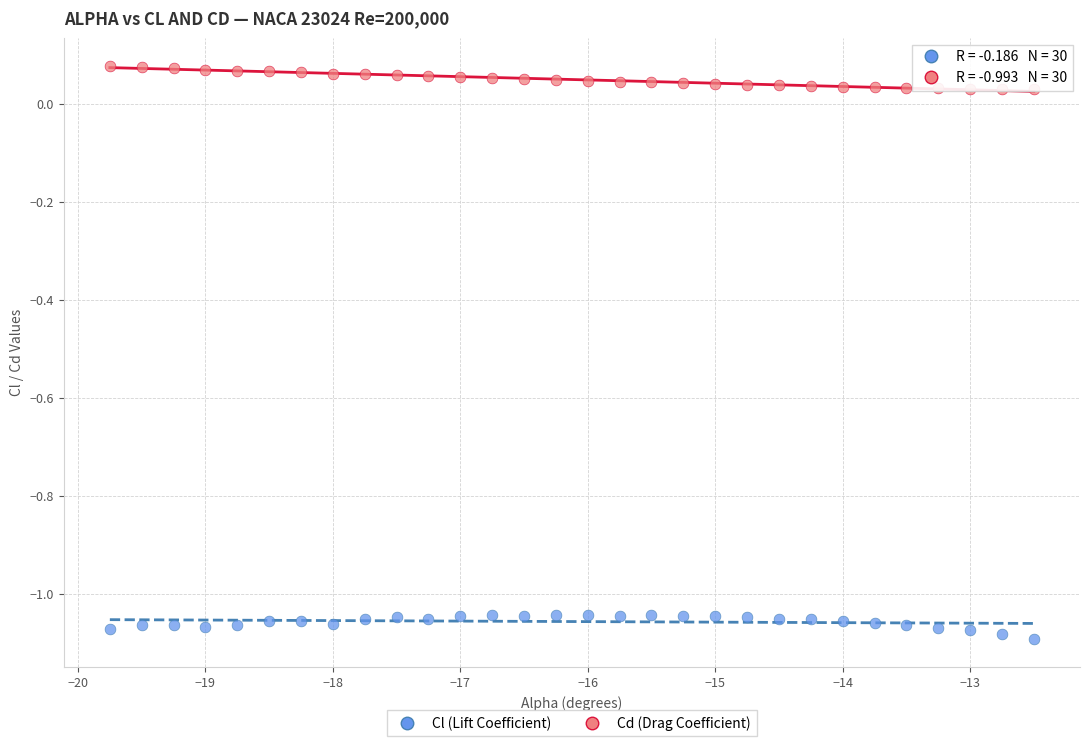

Which series contains the lowest Y value?

Cl (Lift Coefficient)